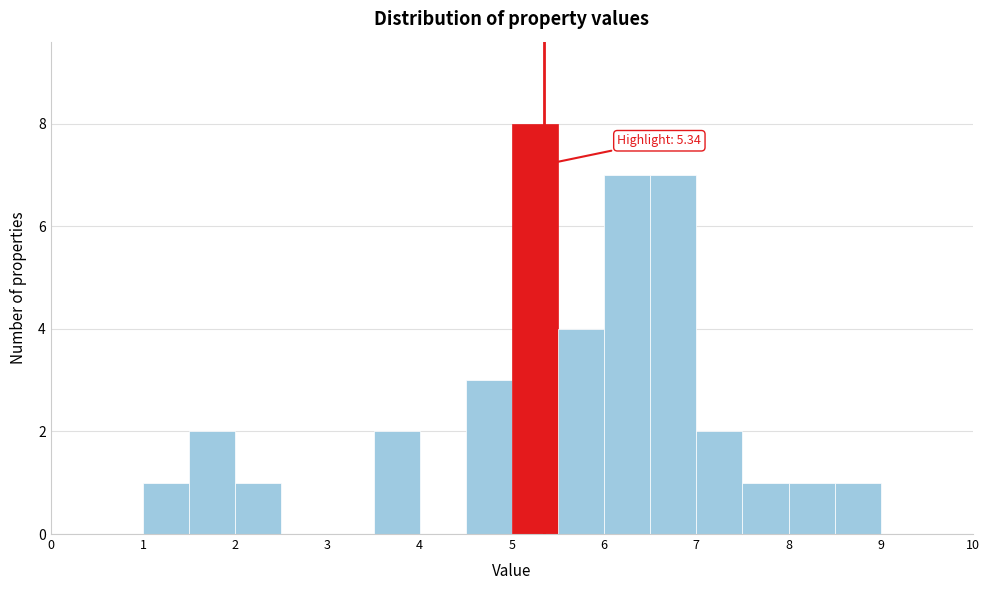

Over which range of the x-axis is the bar tallest?

5.0 to 5.5